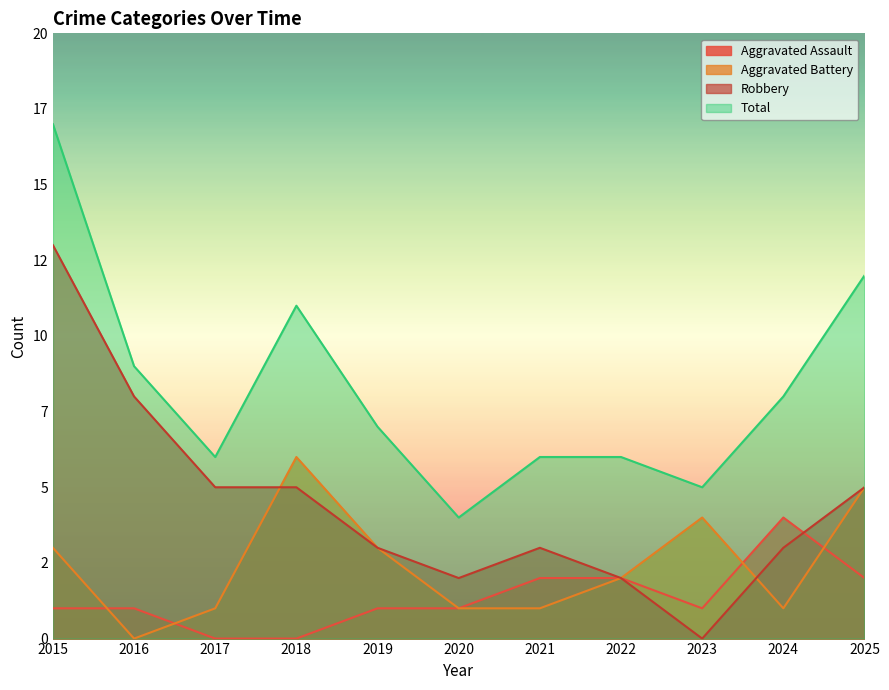

Where does the Aggravated Assault series first go above 1?

2021